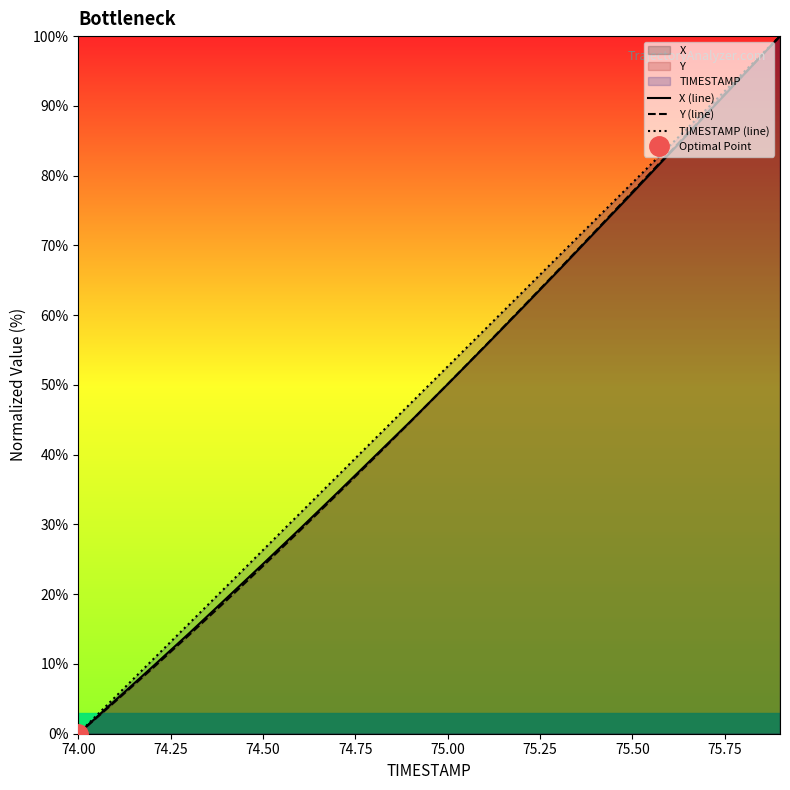

At which label does Y (line) reach its minimum?

74.00